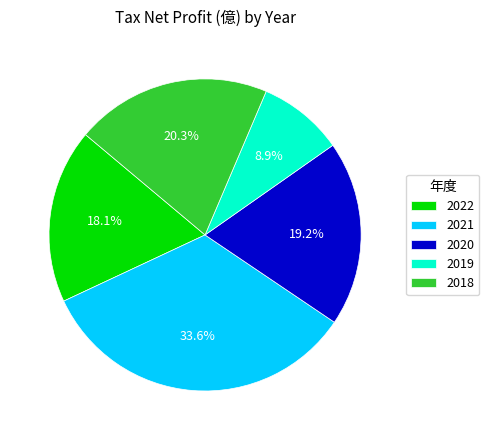

To the nearest percent, what percentage of the pie is 2022?

18%